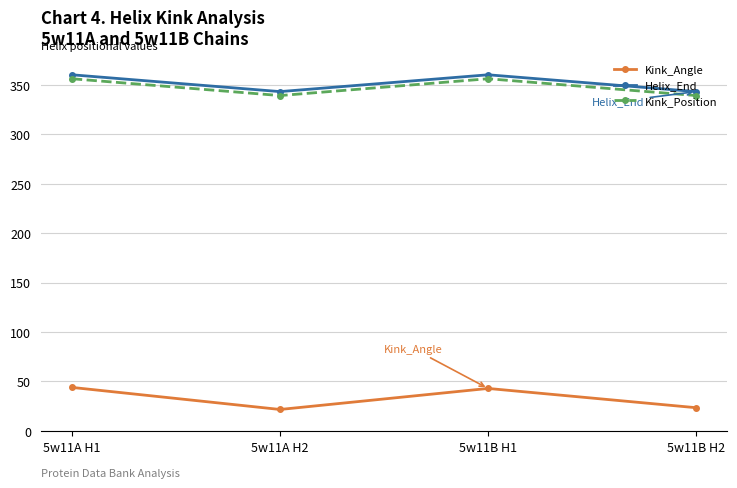

What is the label of the 4th point from the left?

5w11B H2